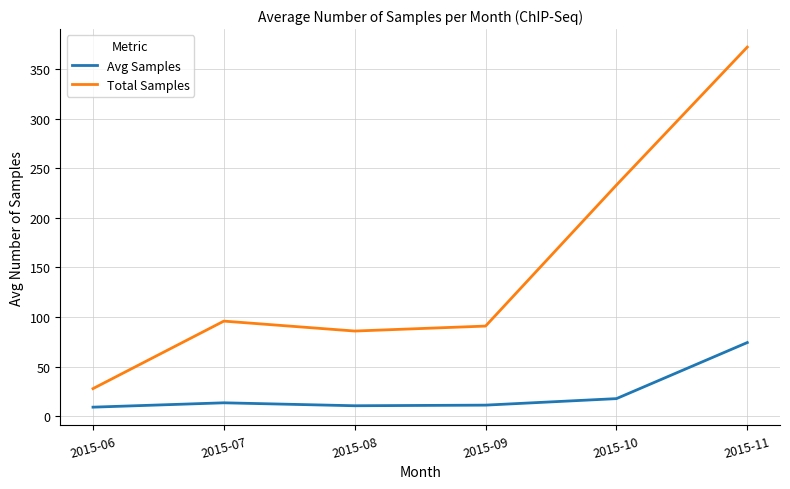

Rank the categories by Total Samples value from highest to lowest.

2015-11, 2015-10, 2015-07, 2015-09, 2015-08, 2015-06